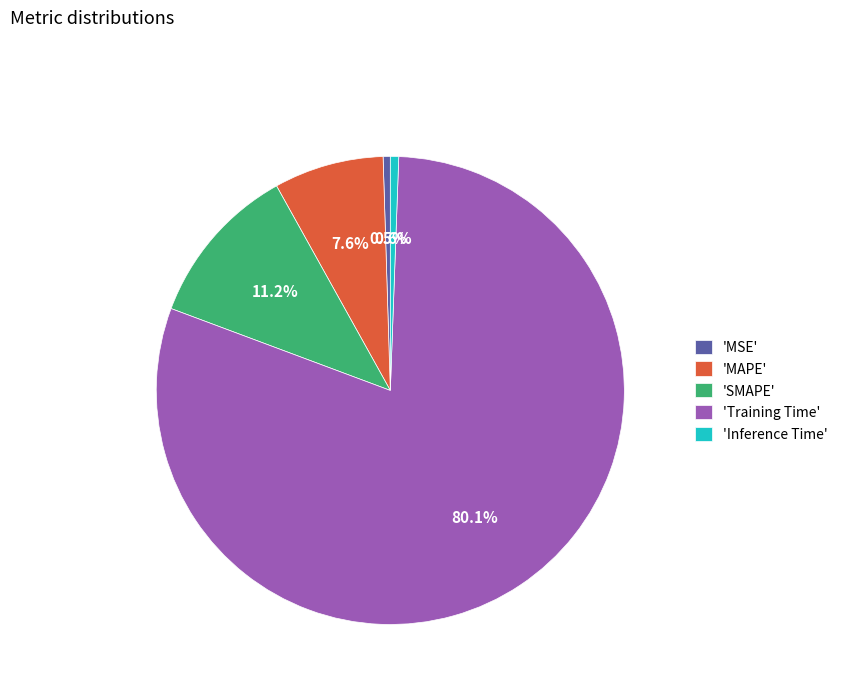

What percentage do 'MAPE' and 'Training Time' together represent?

87.7%